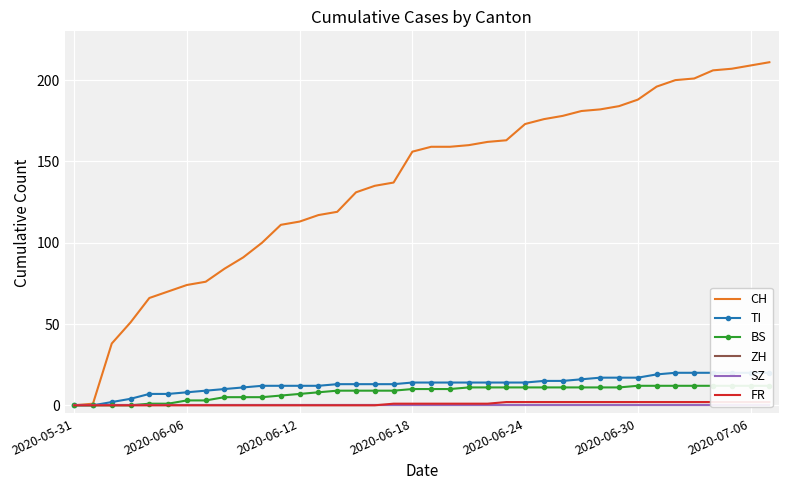

True or false: CH has more than 1 points higher than both neighbors.

False